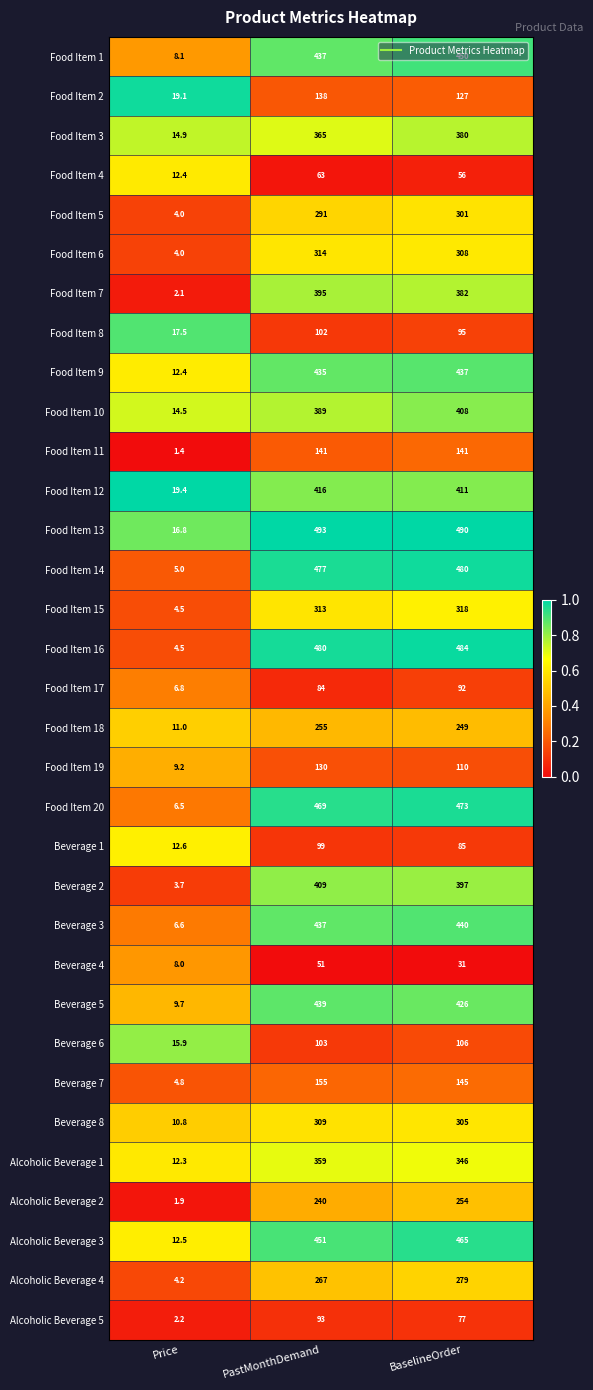

Which series has the largest total across all categories?

Food Item 13